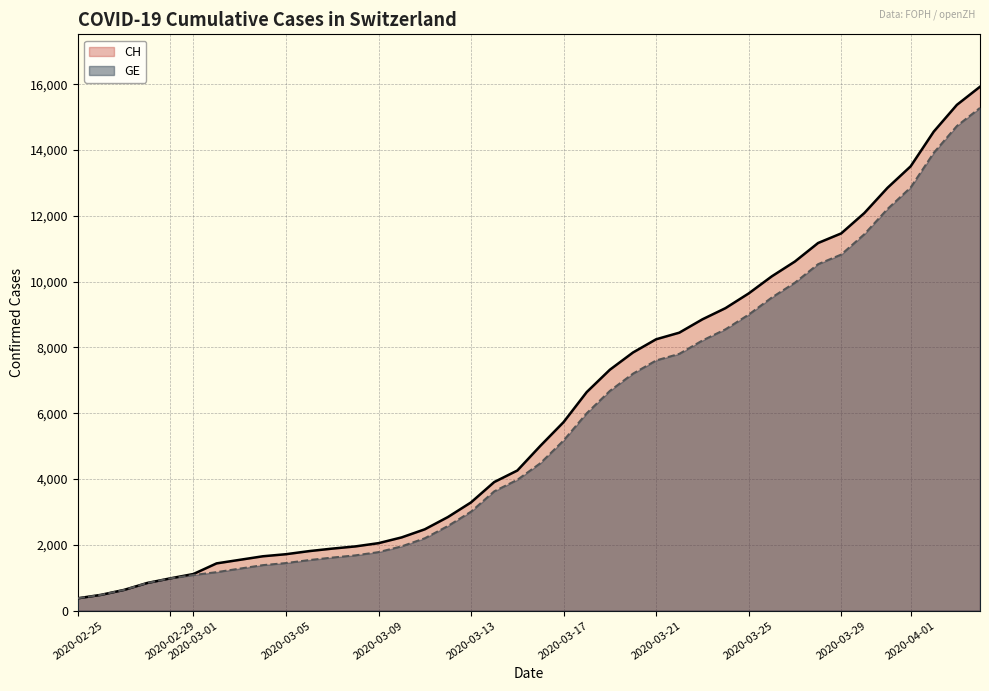

What position from the left is 2020-03-12?

17